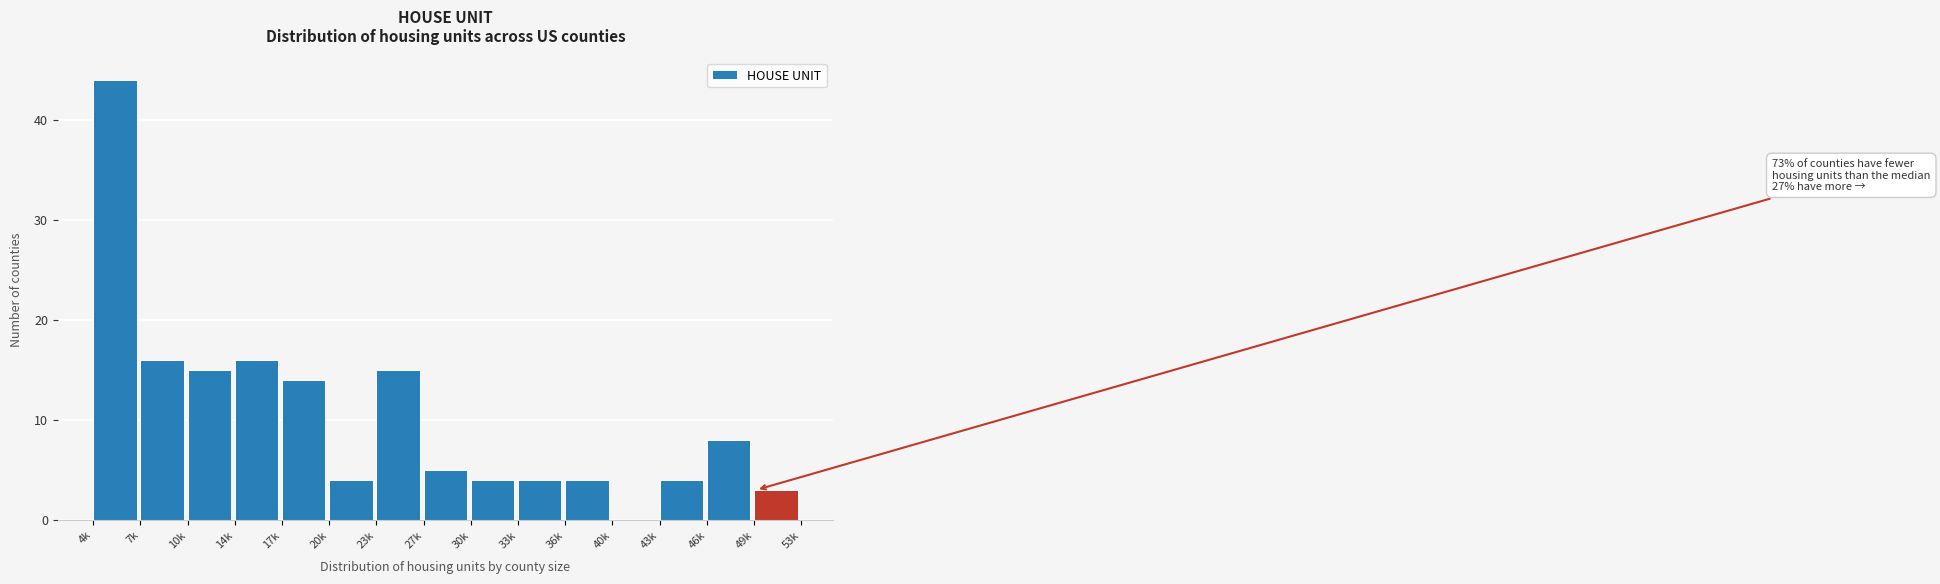

Reading left to right, extract all data points from this chart.

4k=44	7k=16	10k=15	14k=16	17k=14	20k=4	23k=15	27k=5	30k=4	33k=4	36k=4	40k=0	43k=4	46k=8	49k=3